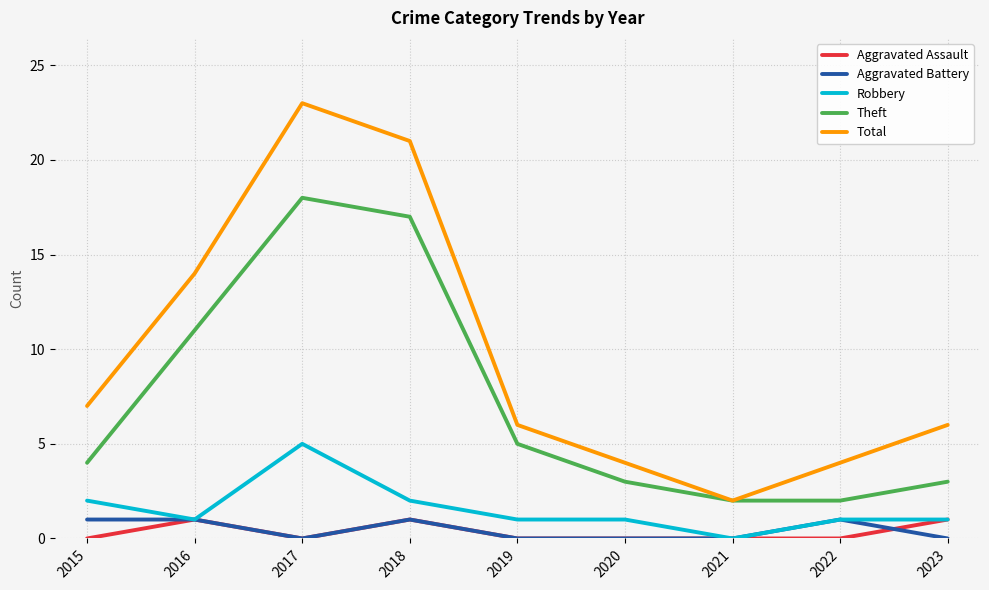

Is the value of Aggravated Assault at 2015 greater than the value of Robbery at 2019?

No